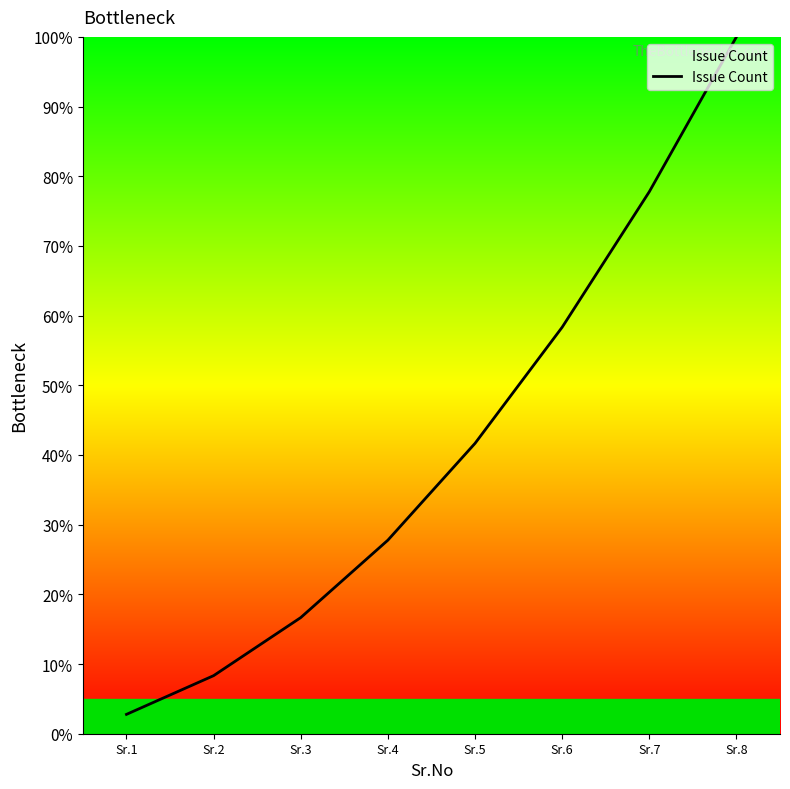

Does the chart display data point markers on the line(s)?

No